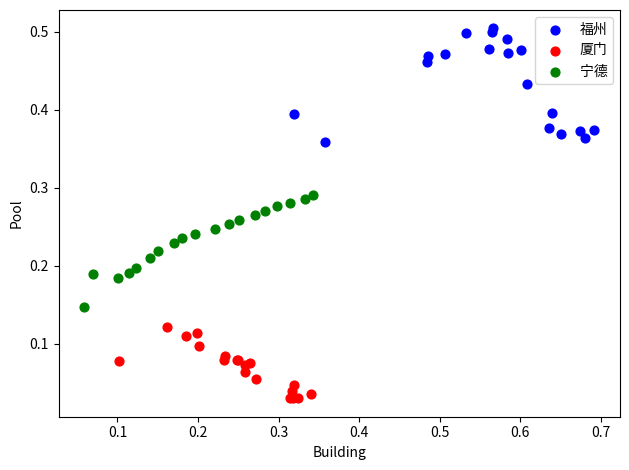

Which series contains the highest Y value?

福州